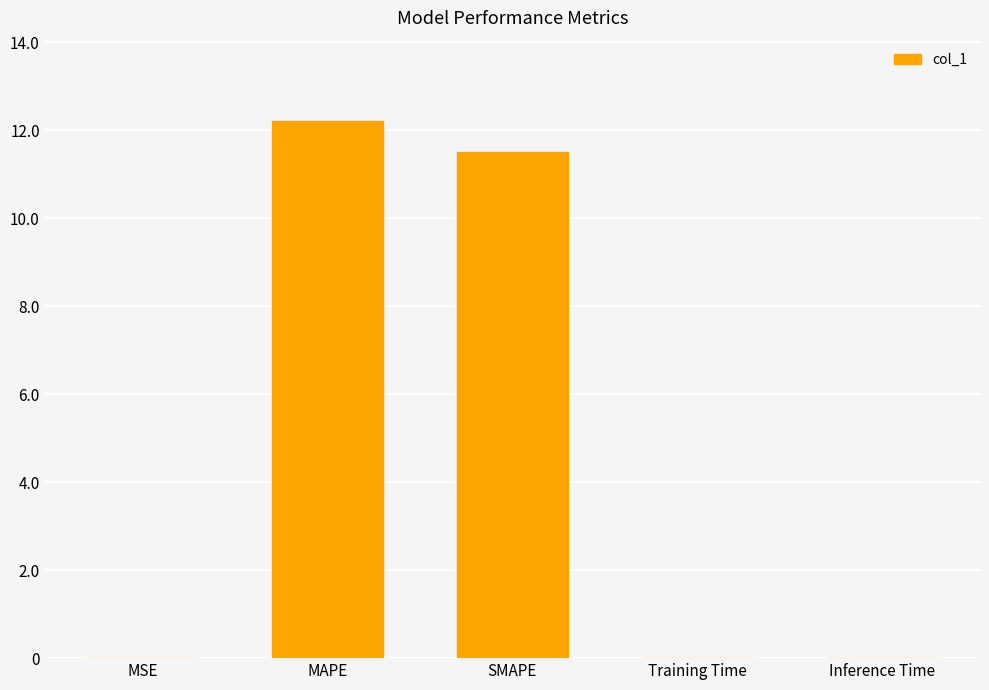

Are the bars horizontal?

No